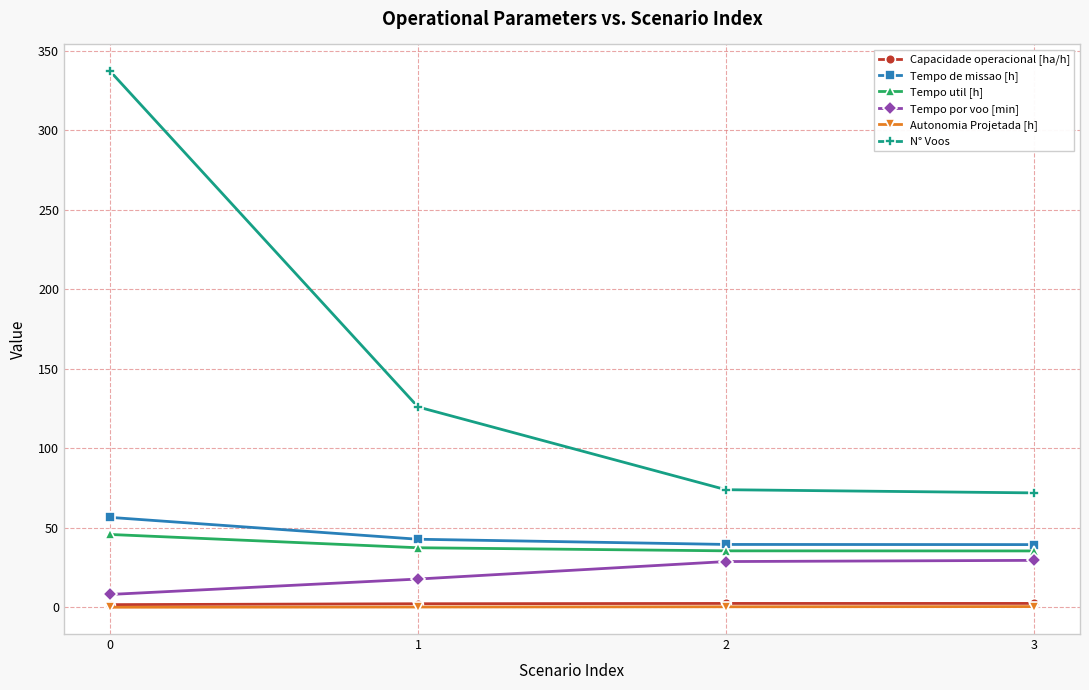

What is the highest value of the N° Voos series?

337.0